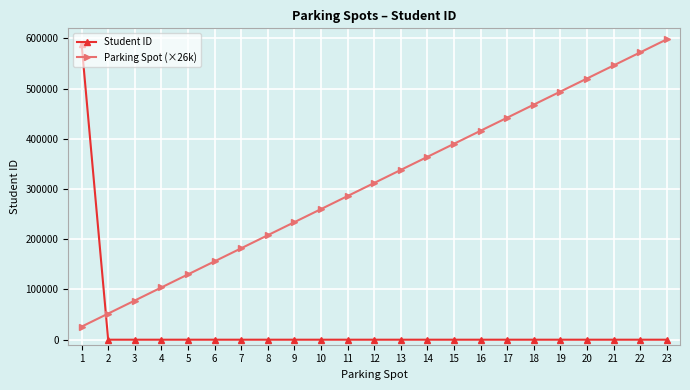

How many data points in Parking Spot (×26k) are less than 312000?

11